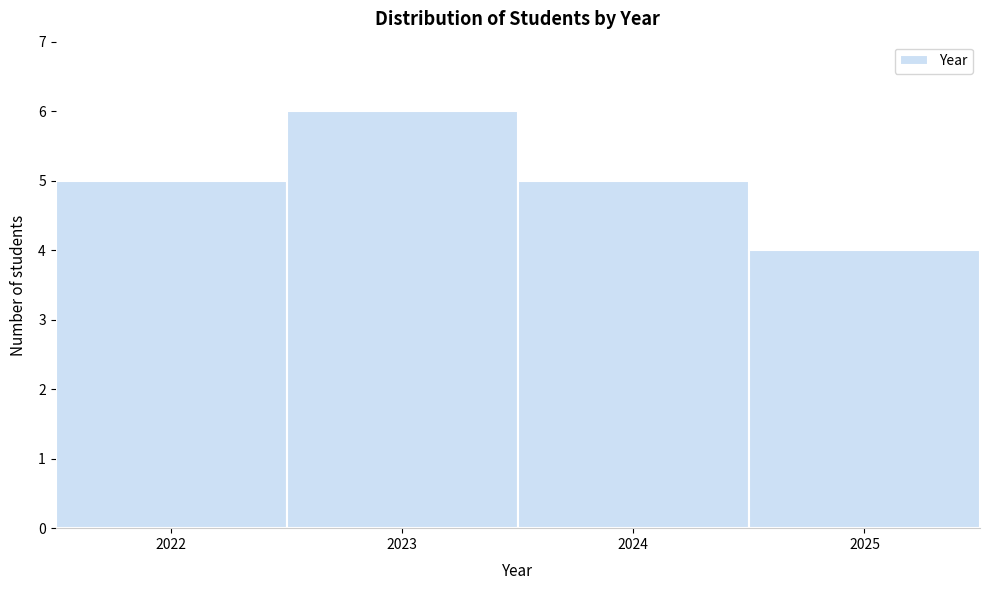

Reading left to right, transcribe this chart: for each bar, give the range it covers on the x-axis and its height. The values are not printed on the chart, so give them approximately, as read against the axis.

2021.5 to 2022.5: 5
2022.5 to 2023.5: 6
2023.5 to 2024.5: 5
2024.5 to 2025.5: 4